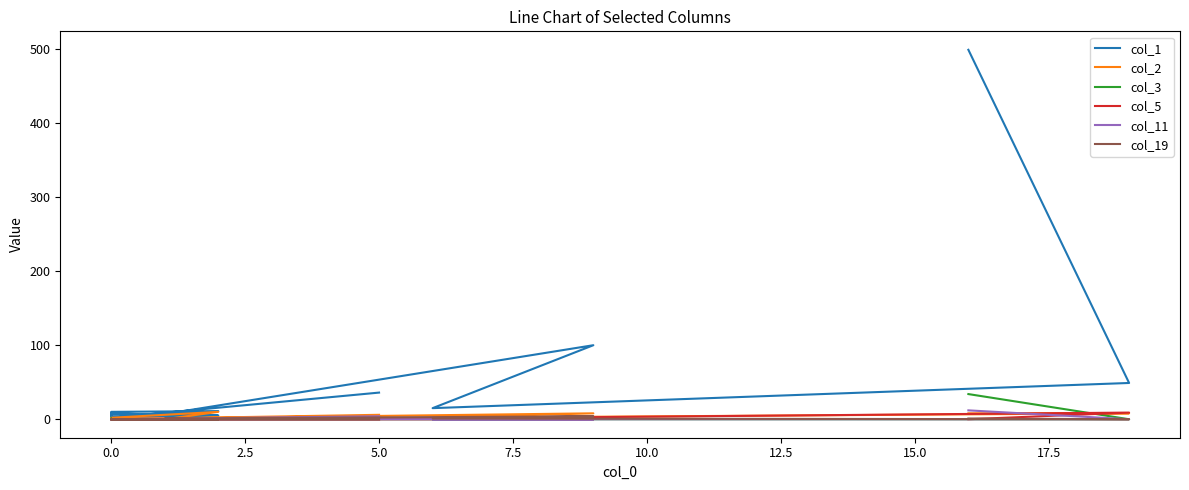

True or false: col_3 has more than 0 interior local peaks.

True